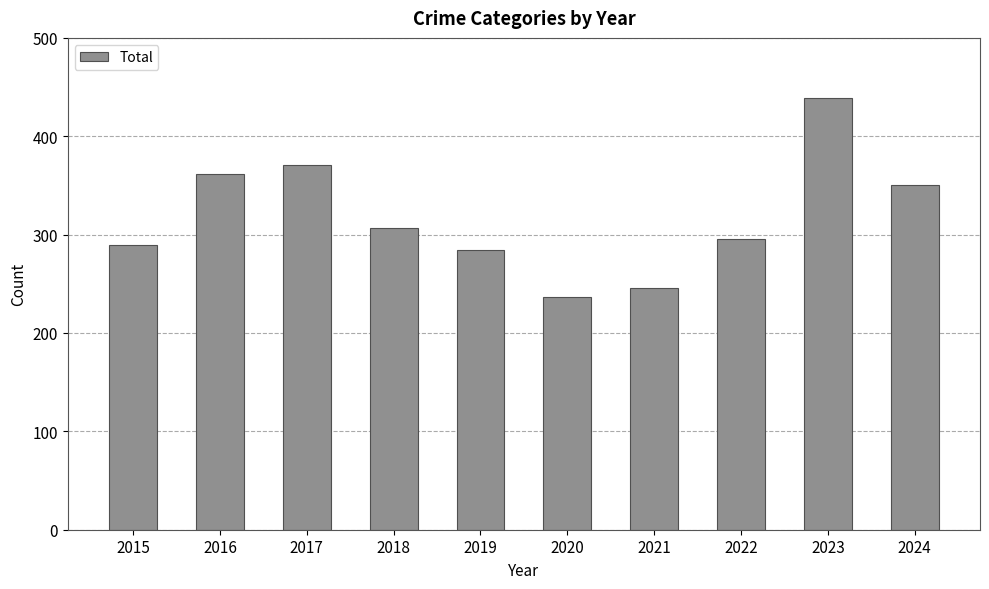

Reading left to right, extract all data points from this chart.

2015=289	2016=362	2017=371	2018=307	2019=284	2020=237	2021=246	2022=296	2023=439	2024=350